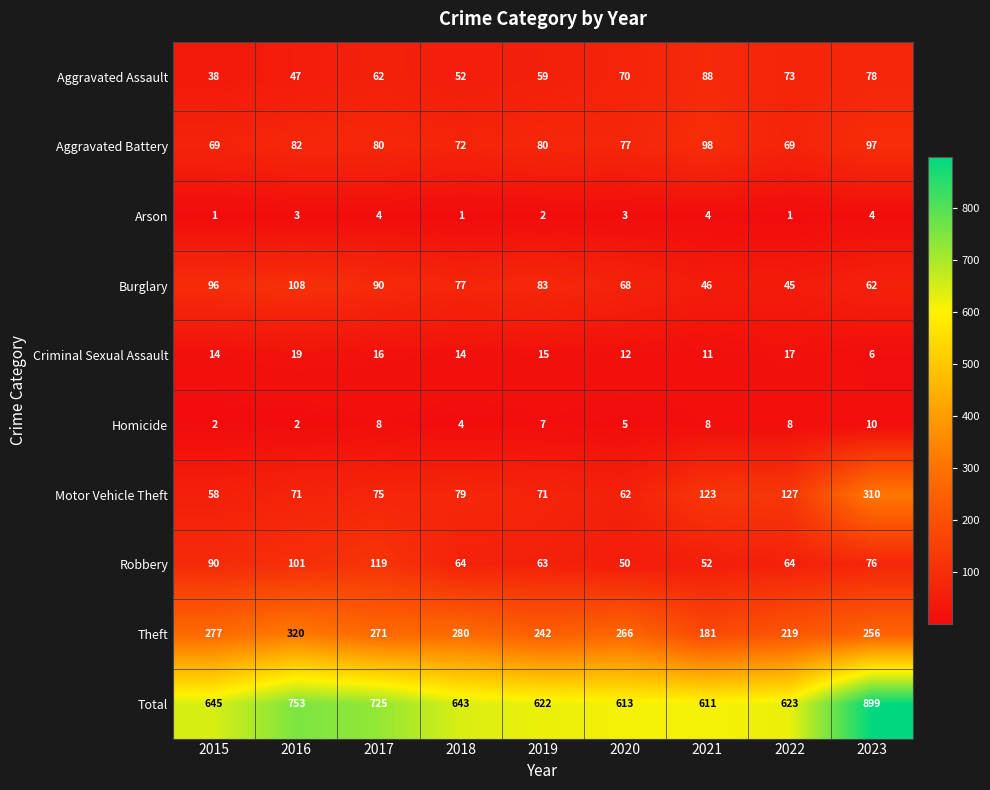

The value of Theft at 2016 is 320. True or false?

True